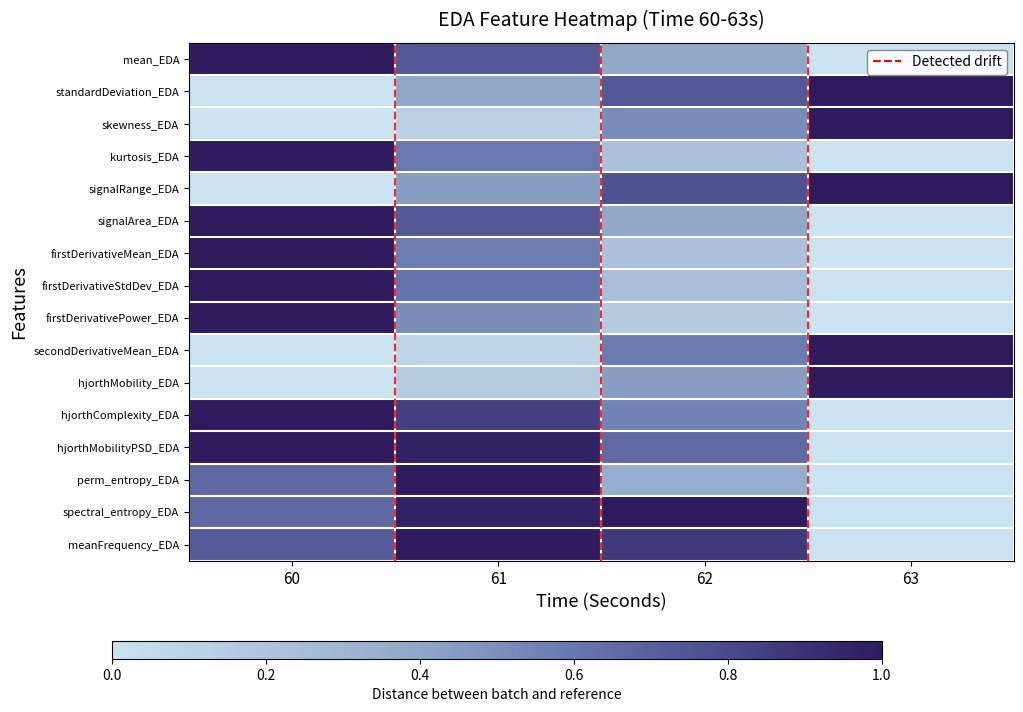

Reading left to right, list all the values displayed in this chart.

mean_EDA: 1.0	0.7	0.4	0.0
standardDeviation_EDA: 0.0	0.4	0.7	1.0
skewness_EDA: 0.0	0.1	0.5	1.0
kurtosis_EDA: 1.0	0.6	0.2	0.0
signalRange_EDA: 0.0	0.4	0.8	1.0
signalArea_EDA: 1.0	0.7	0.4	0.0
firstDerivativeMean_EDA: 1.0	0.6	0.2	0.0
firstDerivativeStdDev_EDA: 1.0	0.6	0.2	0.0
firstDerivativePower_EDA: 1.0	0.5	0.2	0.0
secondDerivativeMean_EDA: 0.0	0.1	0.6	1.0
hjorthMobility_EDA: 0.0	0.2	0.4	1.0
hjorthComplexity_EDA: 1.0	0.8	0.6	0.0
hjorthMobilityPSD_EDA: 1.0	1.0	0.7	0.0
perm_entropy_EDA: 0.7	1.0	0.4	0.0
spectral_entropy_EDA: 0.7	1.0	1.0	0.0
meanFrequency_EDA: 0.7	1.0	0.9	0.0